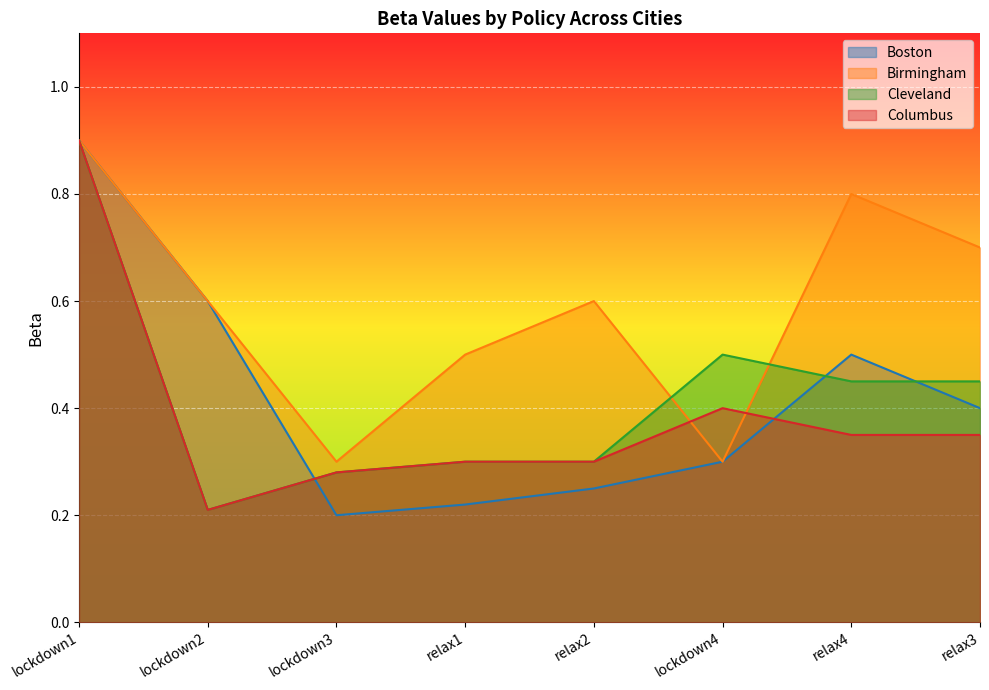

What position from the right is lockdown4?

3